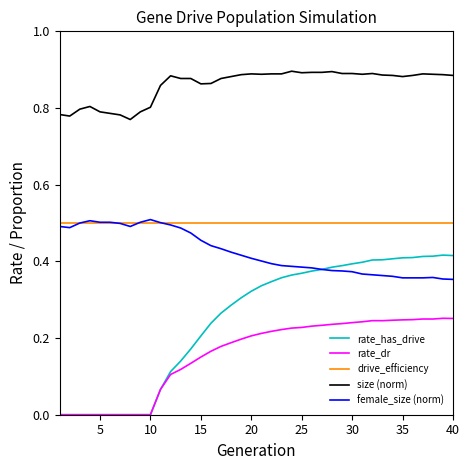

Which series has the largest total across all categories?

size (norm)